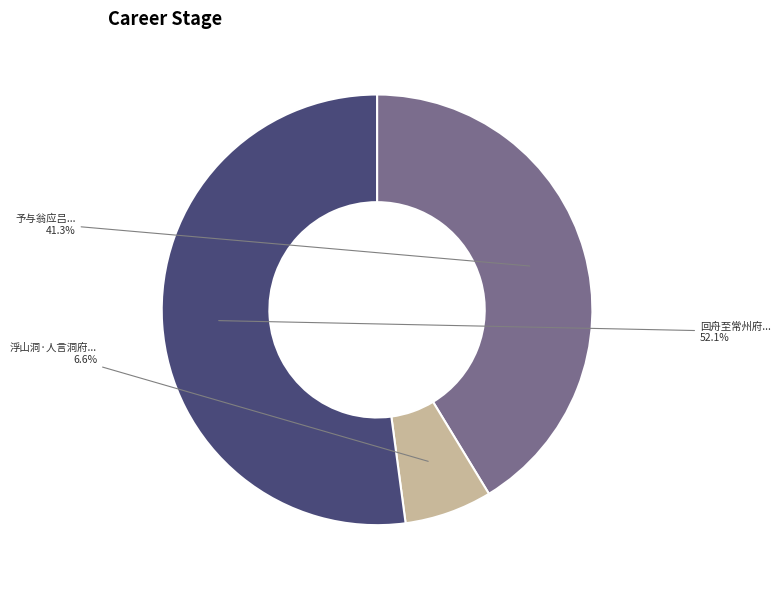

Does any single category account for the majority?

Yes